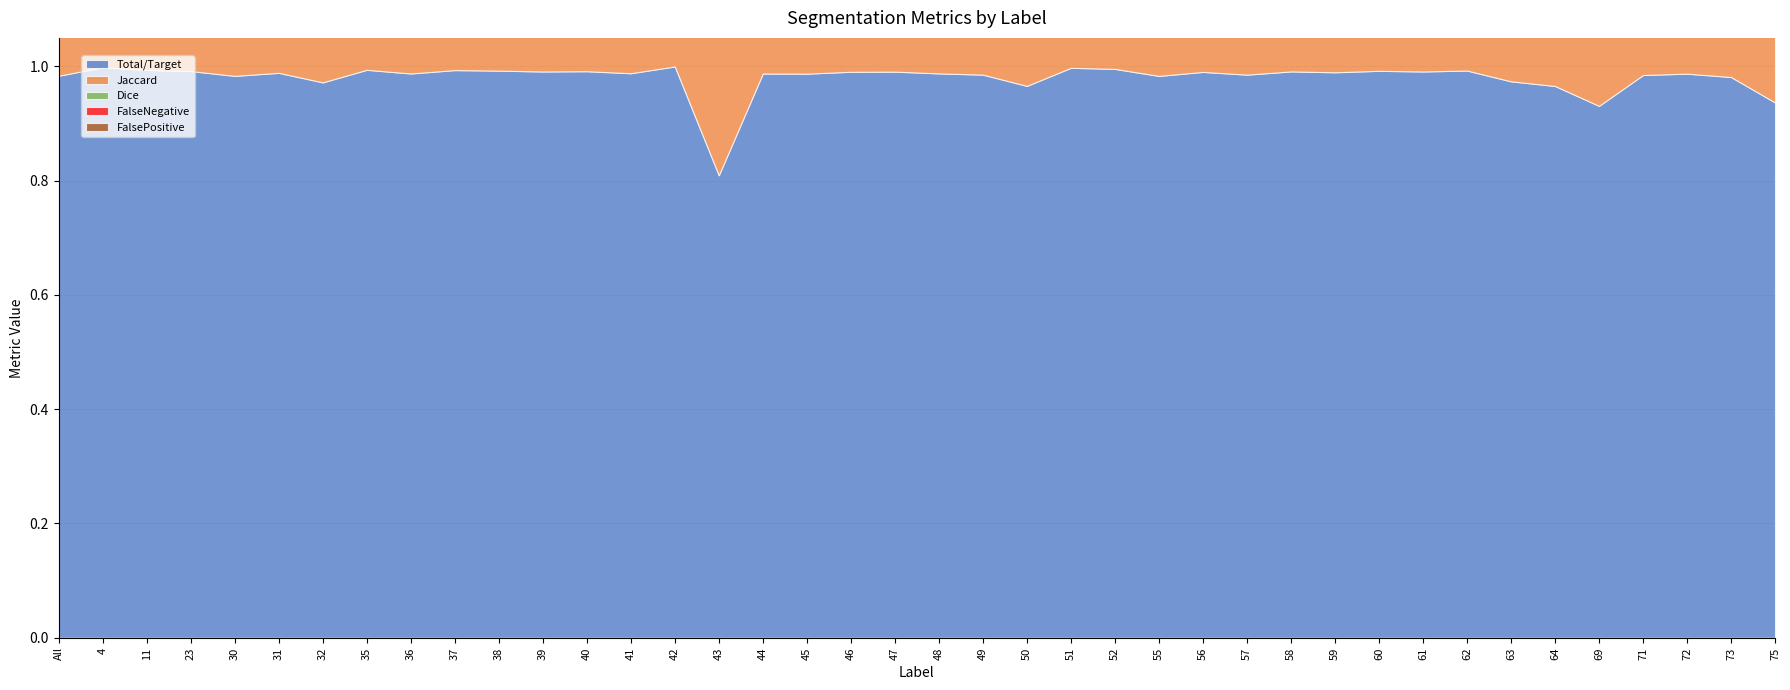

Reading right to left, what are all the values shown in this chart?

Total/Target: 75=0.9	73=1.0	72=1.0	71=1.0	69=0.9	64=1.0	63=1.0	62=1.0	61=1.0	60=1.0	59=1.0	58=1.0	57=1.0	56=1.0	55=1.0	52=1.0	51=1.0	50=1.0	49=1.0	48=1.0	47=1.0	46=1.0	45=1.0	44=1.0	43=0.8	42=1.0	41=1.0	40=1.0	39=1.0	38=1.0	37=1.0	36=1.0	35=1.0	32=1.0	31=1.0	30=1.0	23=1.0	11=1.0	4=1.0	All=1.0
Jaccard: 75=0.9	73=1.0	72=1.0	71=1.0	69=0.9	64=0.9	63=0.9	62=1.0	61=1.0	60=1.0	59=1.0	58=1.0	57=1.0	56=1.0	55=1.0	52=1.0	51=1.0	50=0.9	49=1.0	48=1.0	47=1.0	46=1.0	45=1.0	44=1.0	43=0.7	42=0.9	41=1.0	40=1.0	39=1.0	38=1.0	37=1.0	36=1.0	35=1.0	32=1.0	31=1.0	30=1.0	23=1.0	11=1.0	4=1.0	All=1.0
Dice: 75=1.0	73=1.0	72=1.0	71=1.0	69=0.9	64=1.0	63=1.0	62=1.0	61=1.0	60=1.0	59=1.0	58=1.0	57=1.0	56=1.0	55=1.0	52=1.0	51=1.0	50=1.0	49=1.0	48=1.0	47=1.0	46=1.0	45=1.0	44=1.0	43=0.8	42=0.9	41=1.0	40=1.0	39=1.0	38=1.0	37=1.0	36=1.0	35=1.0	32=1.0	31=1.0	30=1.0	23=1.0	11=1.0	4=1.0	All=1.0
FalseNegative: 75=0.1	73=0.0	72=0.0	71=0.0	69=0.1	64=0.0	63=0.0	62=0.0	61=0.0	60=0.0	59=0.0	58=0.0	57=0.0	56=0.0	55=0.0	52=0.0	51=0.0	50=0.0	49=0.0	48=0.0	47=0.0	46=0.0	45=0.0	44=0.0	43=0.2	42=0.0	41=0.0	40=0.0	39=0.0	38=0.0	37=0.0	36=0.0	35=0.0	32=0.0	31=0.0	30=0.0	23=0.0	11=0.0	4=0.0	All=0.0
FalsePositive: 75=0.0	73=0.0	72=0.0	71=0.0	69=0.1	64=0.0	63=0.0	62=0.0	61=0.0	60=0.0	59=0.0	58=0.0	57=0.0	56=0.0	55=0.0	52=0.0	51=0.0	50=0.0	49=0.0	48=0.0	47=0.0	46=0.0	45=0.0	44=0.0	43=0.1	42=0.1	41=0.0	40=0.0	39=0.0	38=0.0	37=0.0	36=0.0	35=0.0	32=0.0	31=0.0	30=0.0	23=0.0	11=0.0	4=0.0	All=0.0